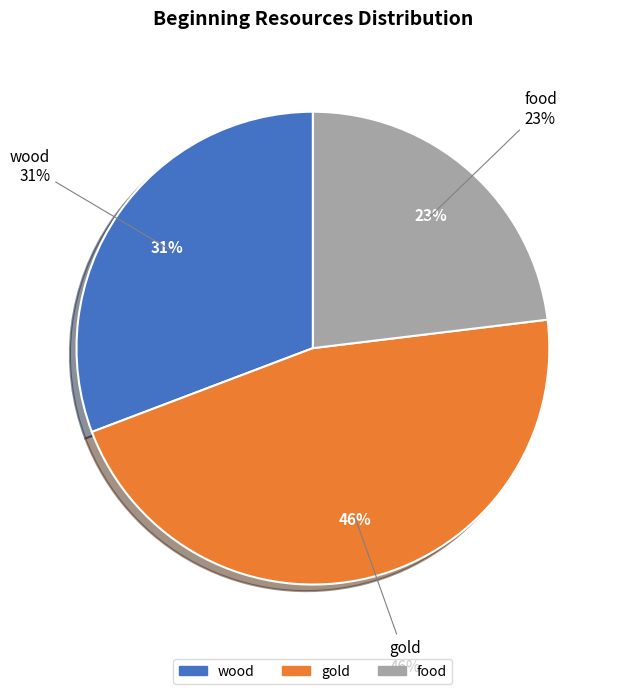

What is the total percentage of wood and gold?

76.9%